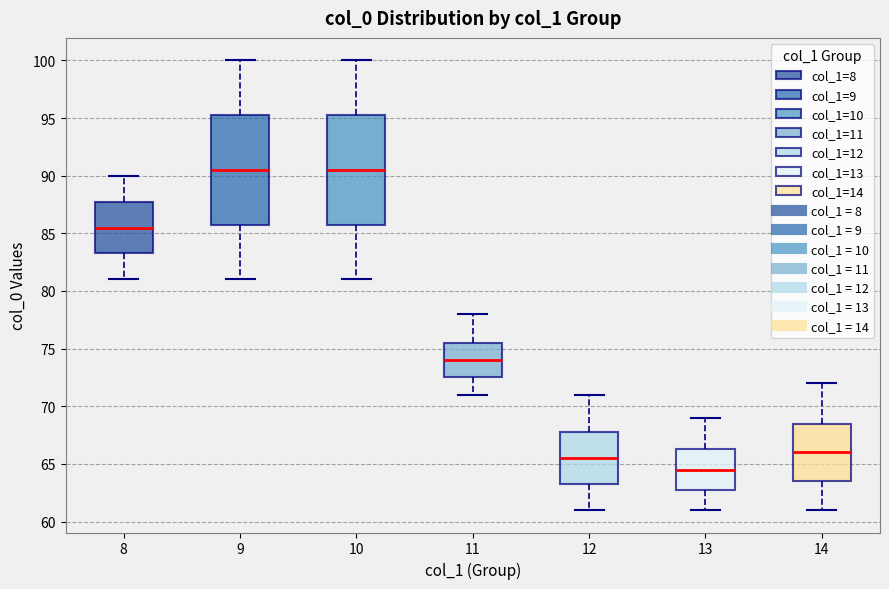

Reading left to right, read every box against the y-axis: the position of its median line, the range the box covers, and the ends of its whiskers. The values are not printed on the chart, so give them approximately, as read against the axis.

8: median 85.5, box 83.5 to 88.0, whiskers 81.0 to 90.0
9: median 90.5, box 86.0 to 95.5, whiskers 81.0 to 100.0
10: median 90.5, box 86.0 to 95.5, whiskers 81.0 to 100.0
11: median 74.0, box 72.5 to 75.5, whiskers 71.0 to 78.0
12: median 65.5, box 63.5 to 68.0, whiskers 61.0 to 71.0
13: median 64.5, box 63.0 to 66.5, whiskers 61.0 to 69.0
14: median 66.0, box 63.5 to 68.5, whiskers 61.0 to 72.0